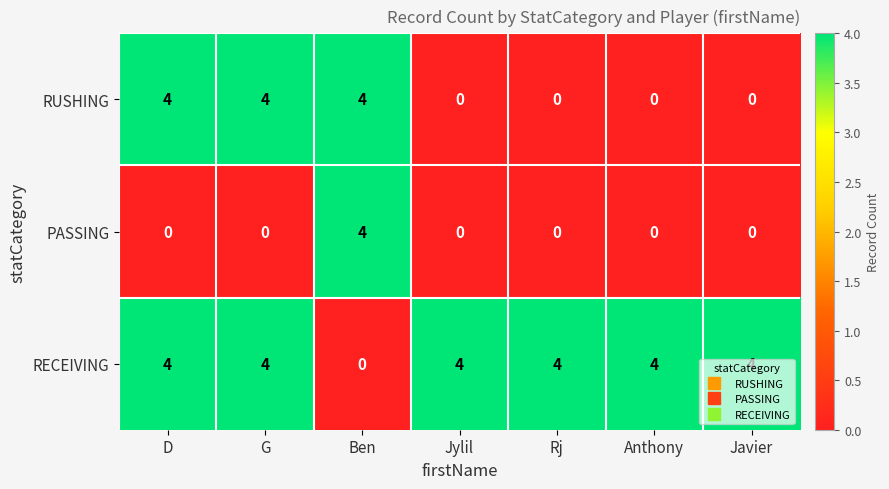

What is the spread (max minus min) of values at Ben?

4